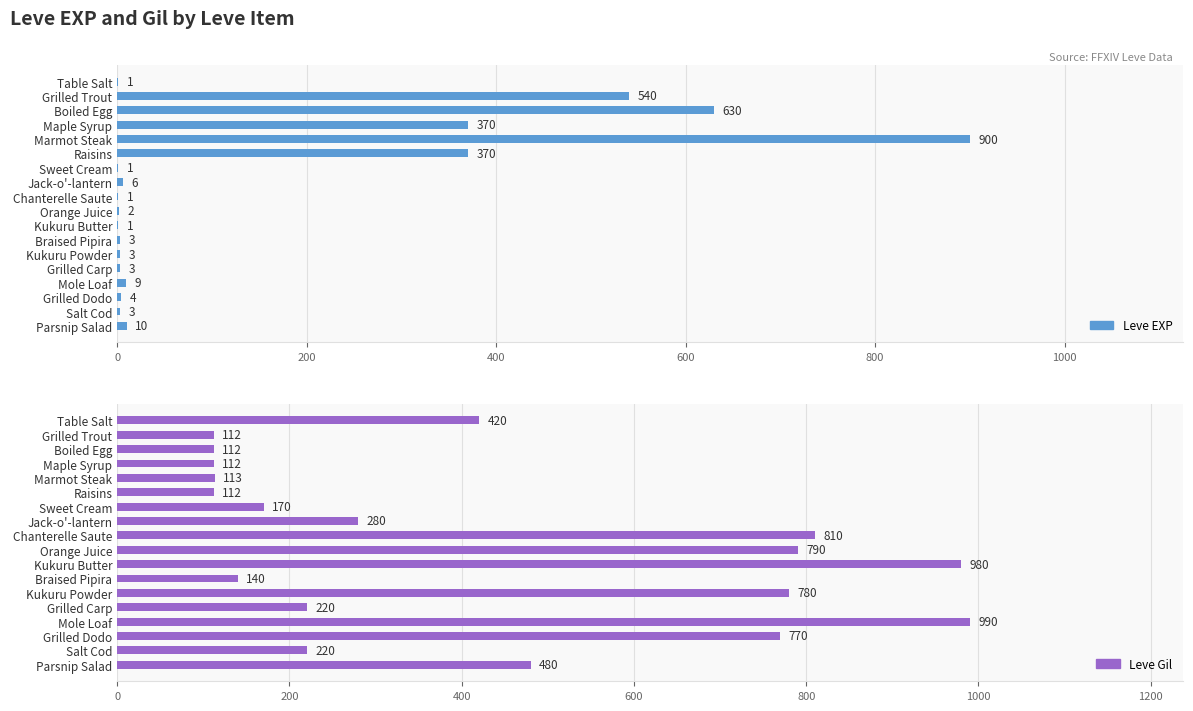

The Leve Gil series shows 192 at Maple Syrup. True or false?

False